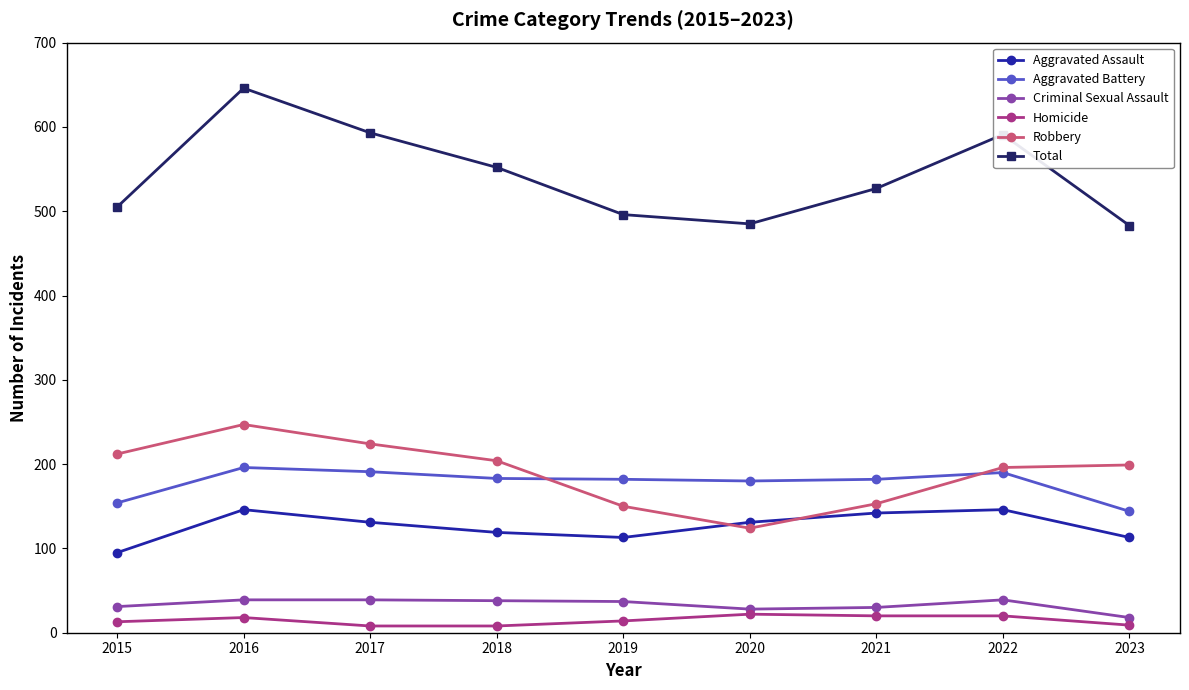

How many data points in Total are less than 527?

4